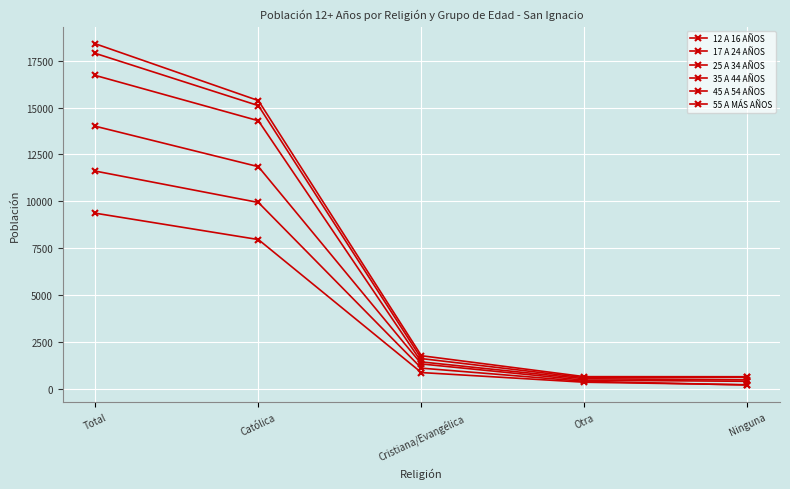

What is the difference between the maximum and minimum values in the 12 A 16 AÑOS series?

16246